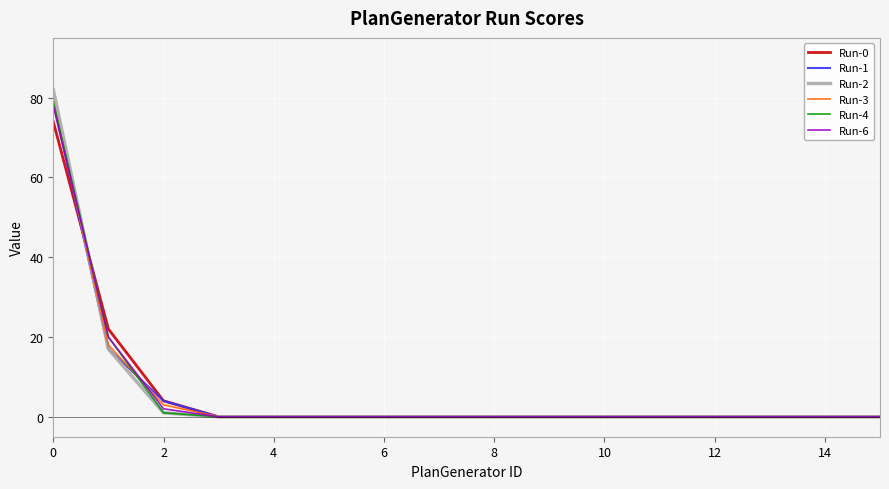

Which series has the widest spread of values?

Run-2